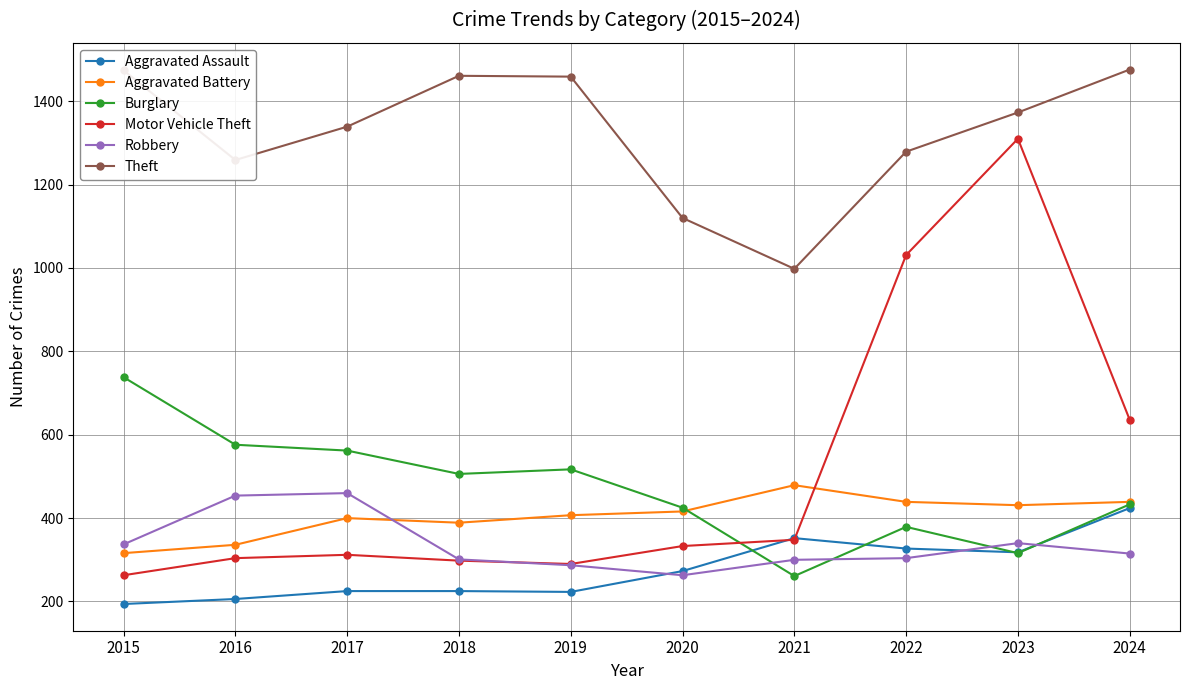

Which category has the lowest value in the Theft series?

2021